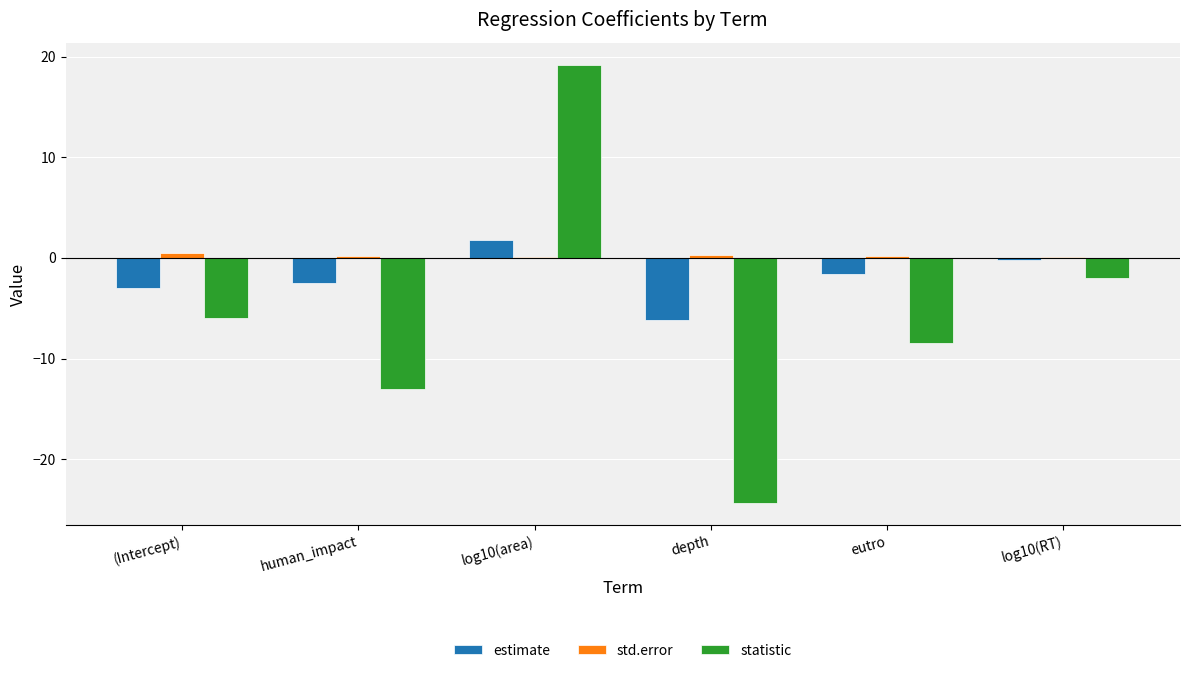

At which label does statistic first exceed -5?

log10(area)